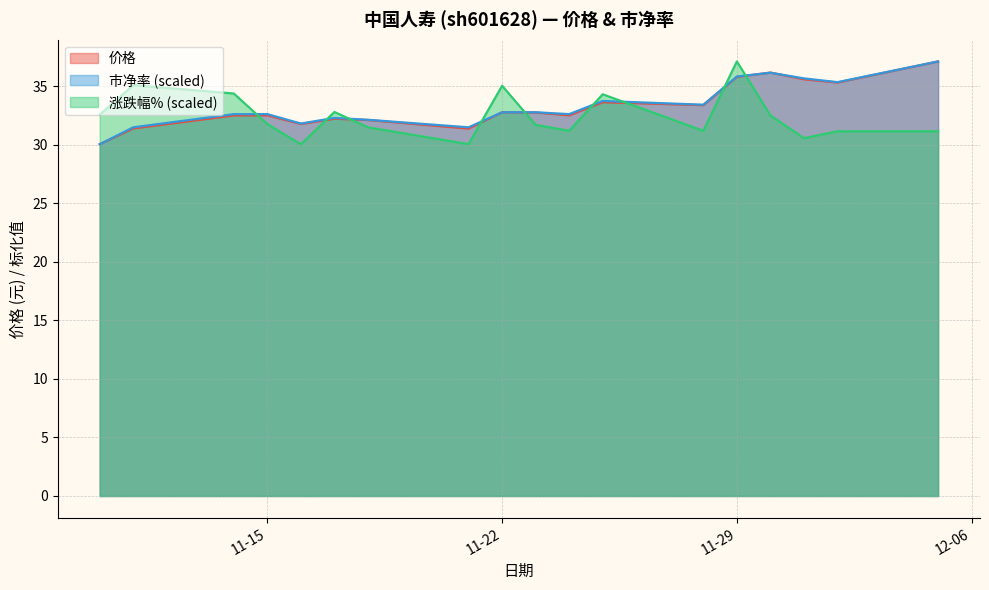

Reading left to right, extract all data points from this chart.

价格: 30.0	31.4	32.5	32.5	31.8	32.2	32.1	31.4	32.8	32.7	32.5	33.6	33.4	35.8	36.1	35.6	35.3	37.1
市净率: 30.0	31.5	32.6	32.6	31.8	32.3	32.1	31.5	32.8	32.8	32.6	33.7	33.4	35.8	36.1	35.7	35.3	37.1